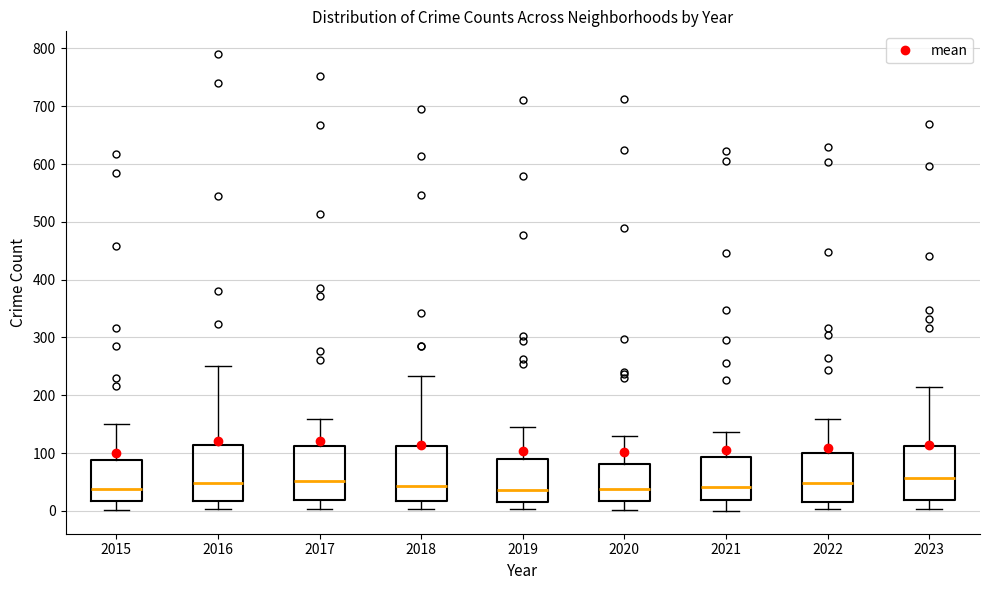

Where is the lower edge of the box at x = 2020 on the y-axis? The values are not printed on the chart, so give them approximately, as read against the axis.

20